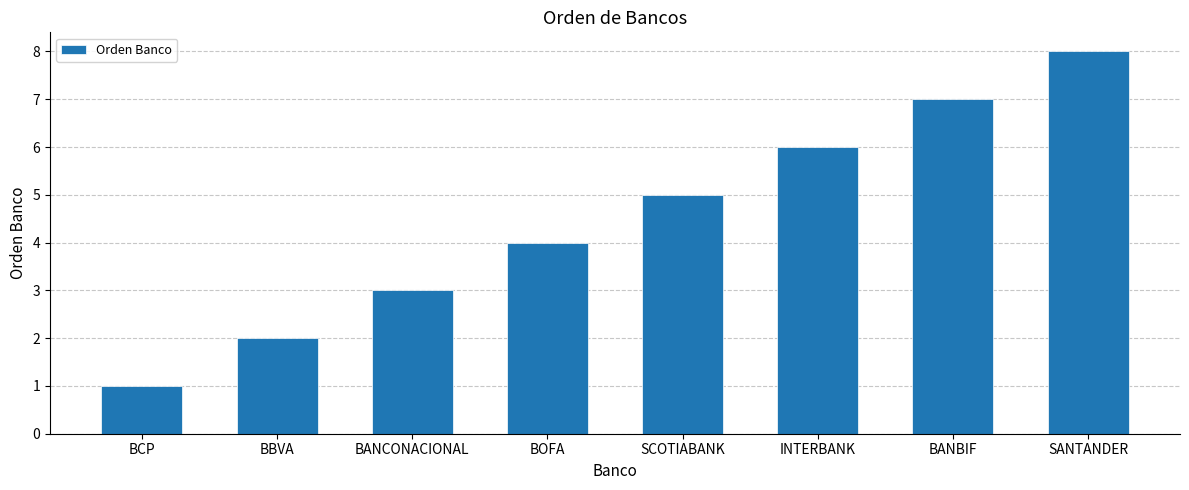

What is the difference between the values at BOFA and SCOTIABANK?

1